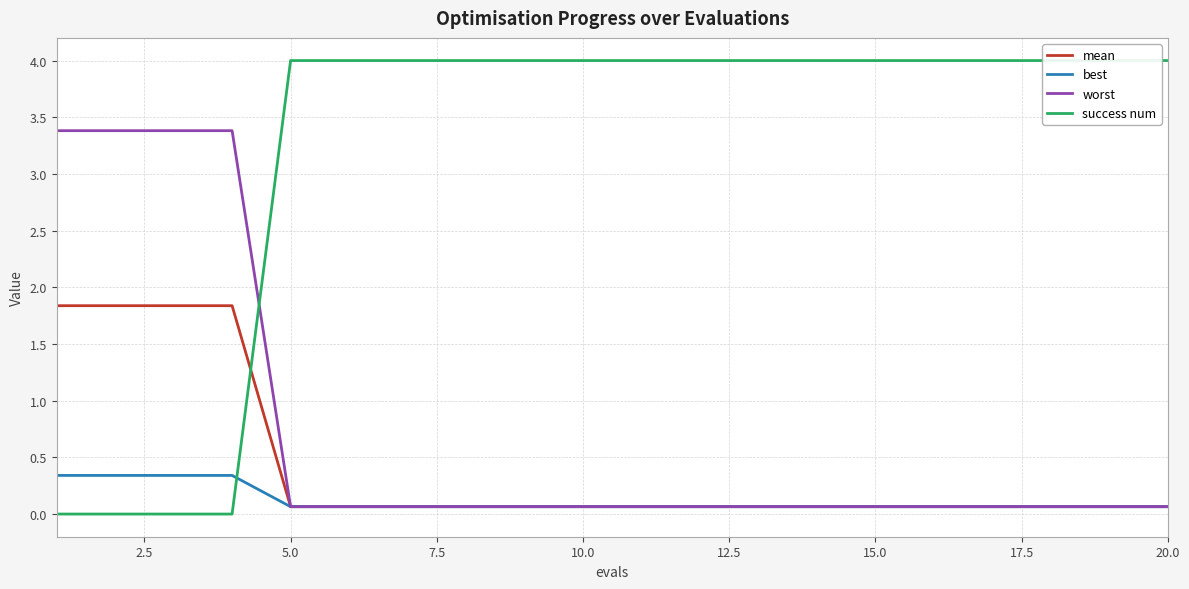

What are all the series names shown in the legend?

mean, best, worst, success num